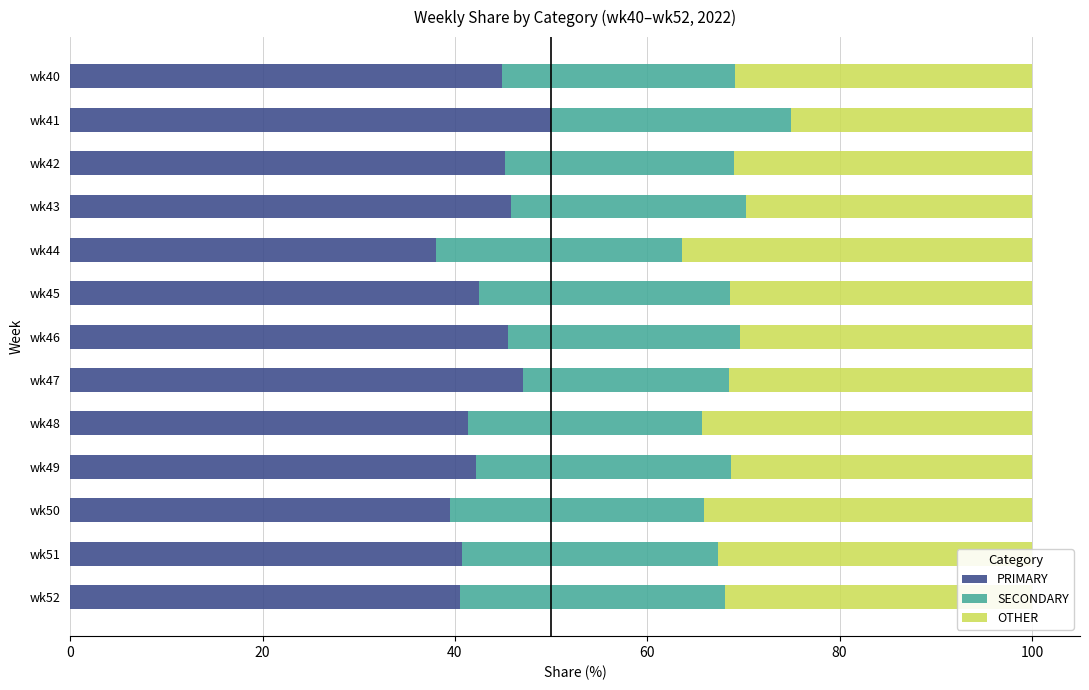

What is the total value across all series at wk43?

100.0